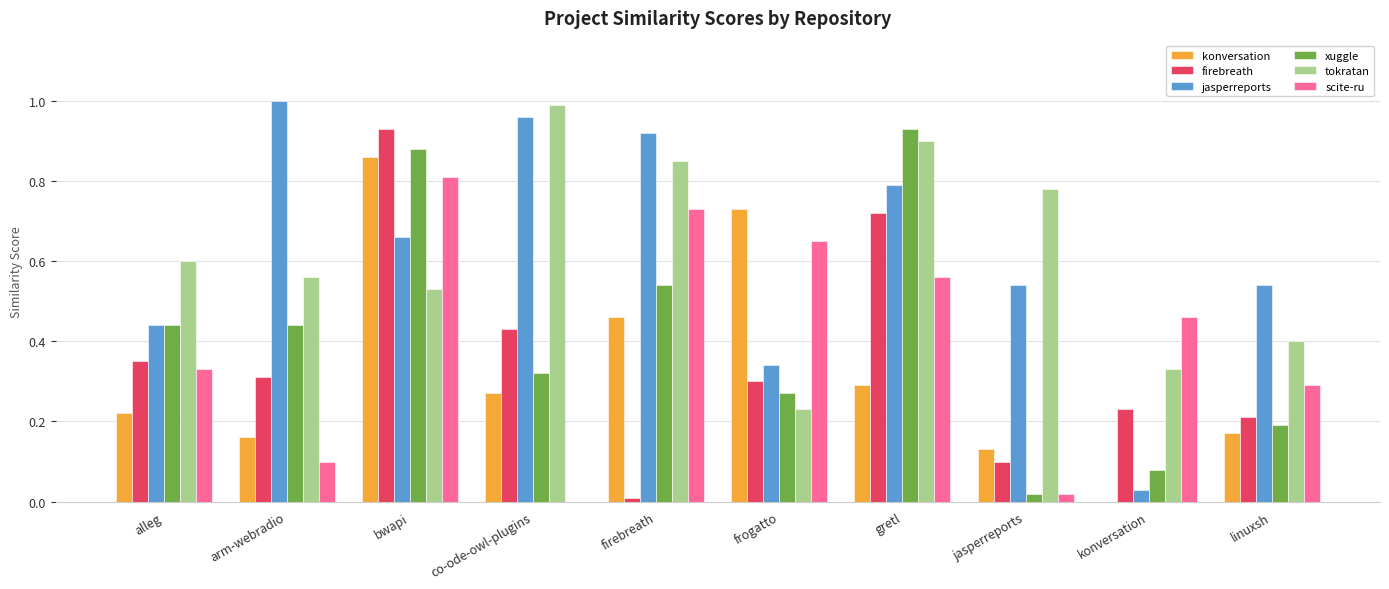

Is it true that konversation equals 0.4 at alleg?

False